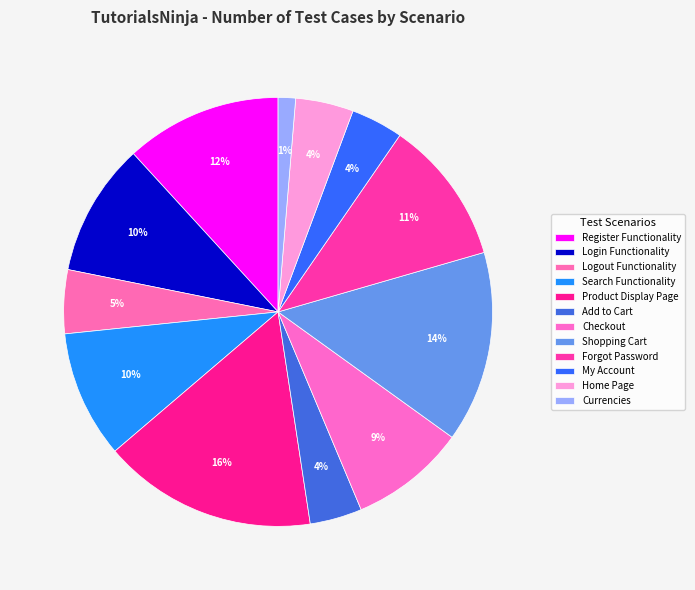

Count the number of slices in the pie.

12